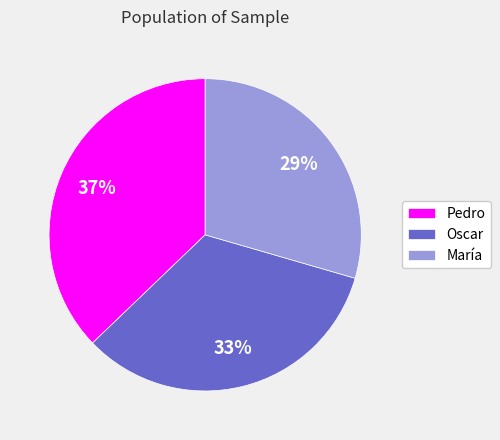

How many segments does this pie chart have?

3